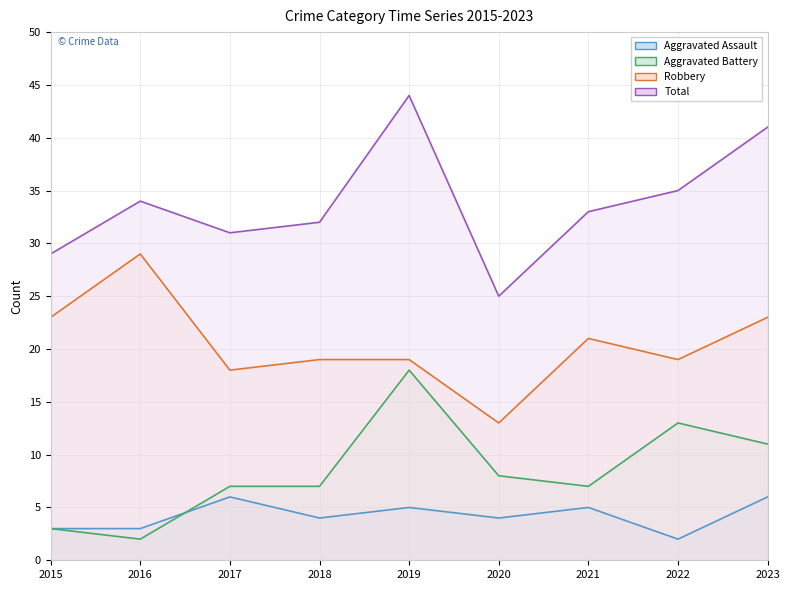

What are all the series names shown in the legend?

Aggravated Assault, Aggravated Battery, Robbery, Total